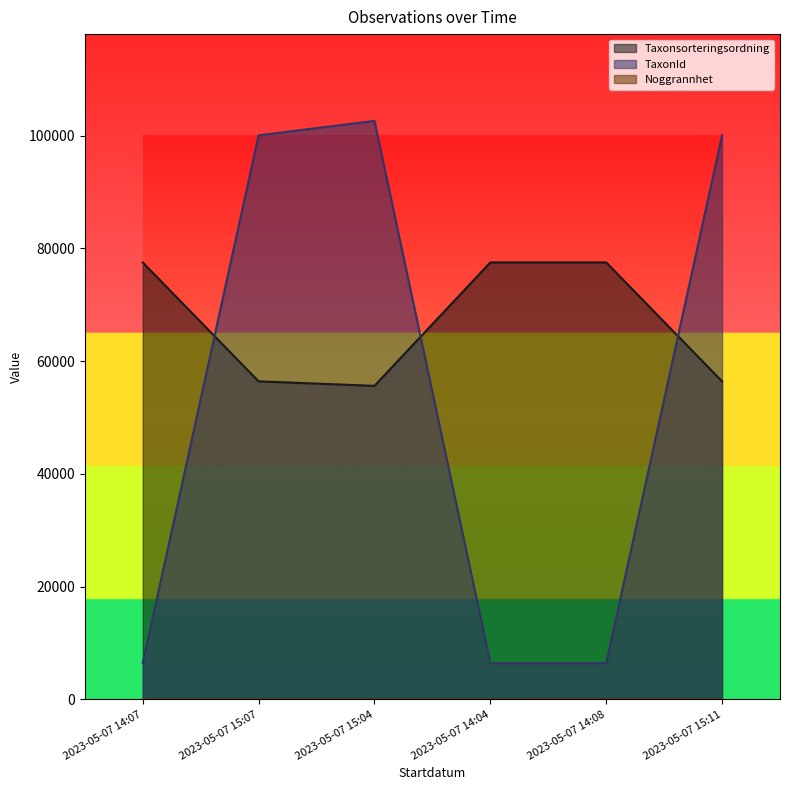

At which category is the sum across all series the highest?

2023-05-07 15:04